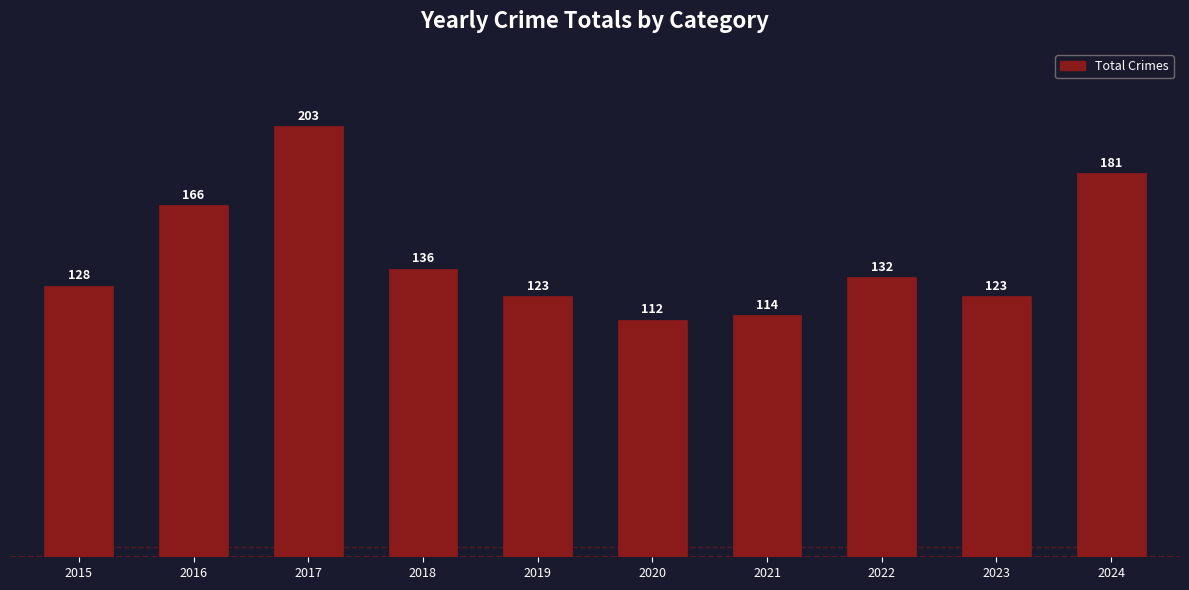

At which category does the chart reach its peak across all series?

2017